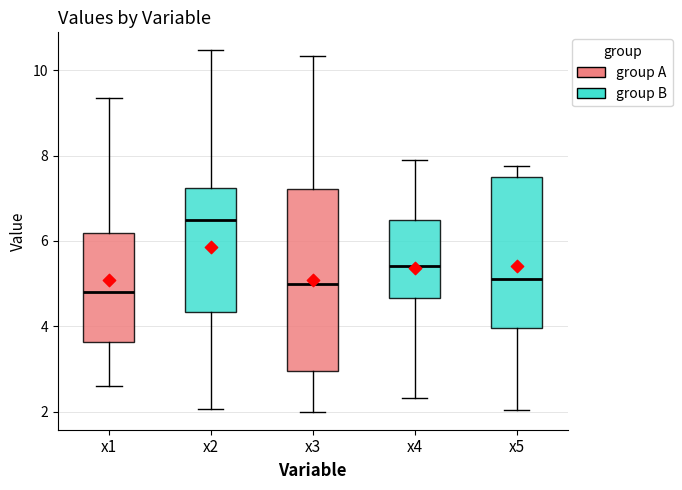

Reading left to right, read every box against the y-axis: the position of its median line, the range the box covers, and the ends of its whiskers. The values are not printed on the chart, so give them approximately, as read against the axis.

x1: median 4.8, box 3.6 to 6.2, whiskers 2.6 to 9.4
x2: median 6.4, box 4.4 to 7.2, whiskers 2.0 to 10.4
x3: median 5.0, box 3.0 to 7.2, whiskers 2.0 to 10.4
x4: median 5.4, box 4.6 to 6.4, whiskers 2.4 to 7.8
x5: median 5.2, box 4.0 to 7.4, whiskers 2.0 to 7.8